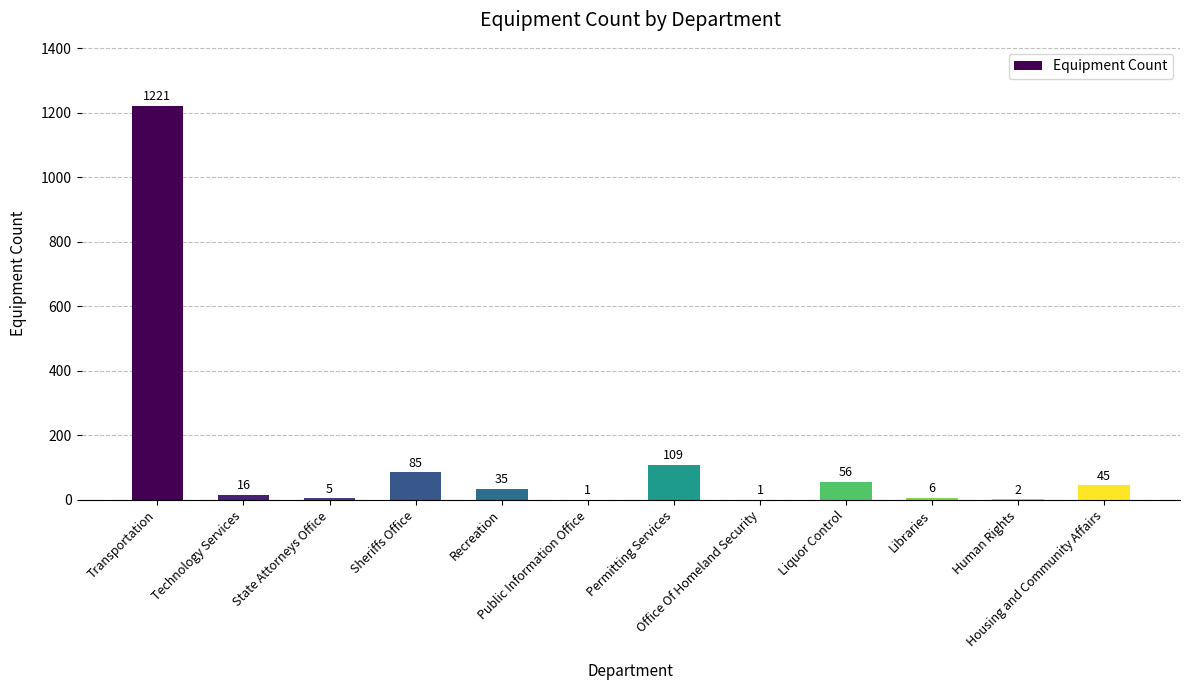

Reading left to right, transcribe all the data shown in this chart.

Transportation=1221	Technology Services=16	State Attorneys Office=5	Sheriffs Office=85	Recreation=35	Public Information Office=1	Permitting Services=109	Office Of Homeland Security=1	Liquor Control=56	Libraries=6	Human Rights=2	Housing and Community Affairs=45